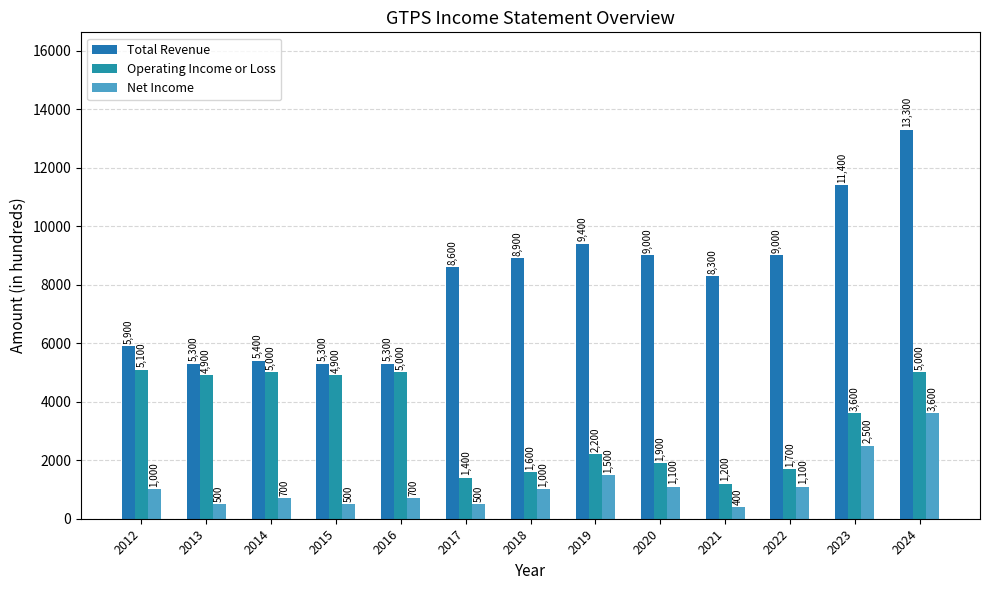

Rank the series by their maximum value, from highest to lowest.

Total Revenue, Operating Income or Loss, Net Income